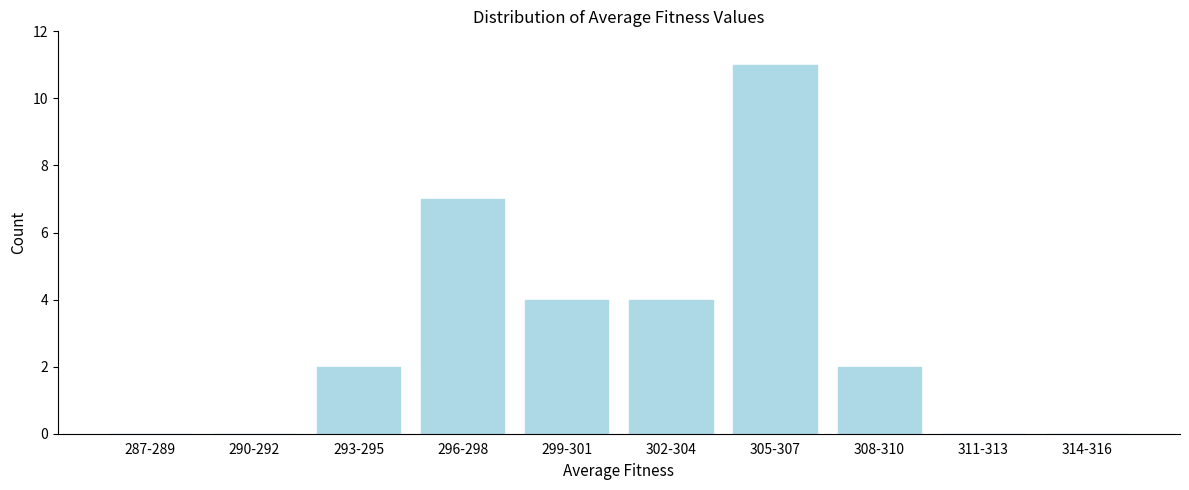

Reading left to right, list all the values displayed in this chart.

287-289=0	290-292=0	293-295=2	296-298=7	299-301=4	302-304=4	305-307=11	308-310=2	311-313=0	314-316=0